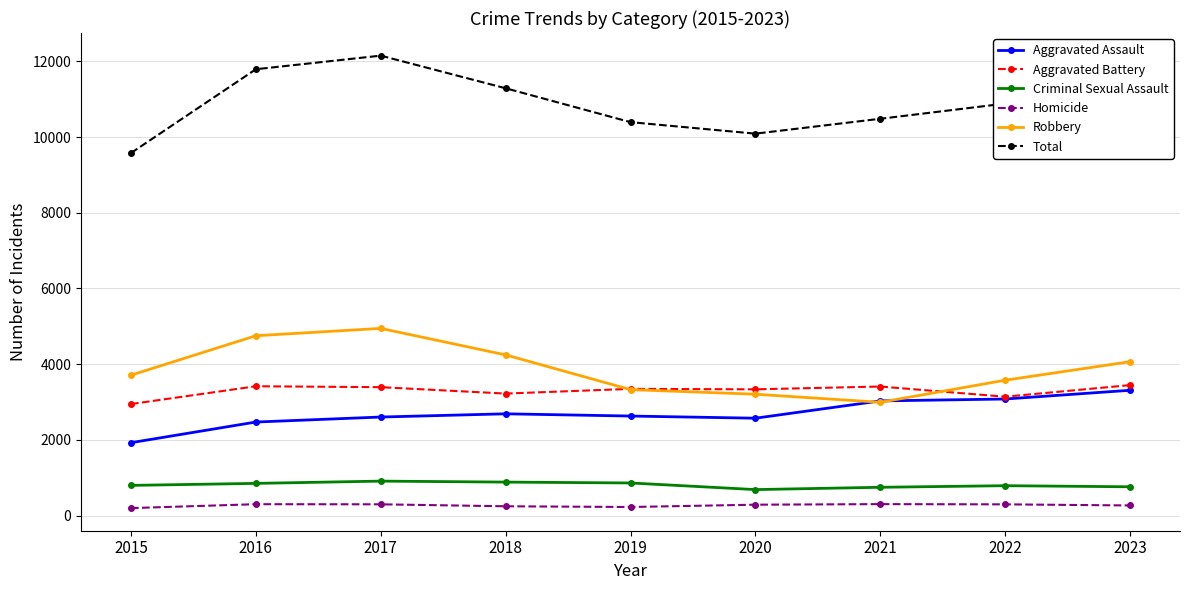

What is the value of the Robbery point at the 5th from the left?

3328